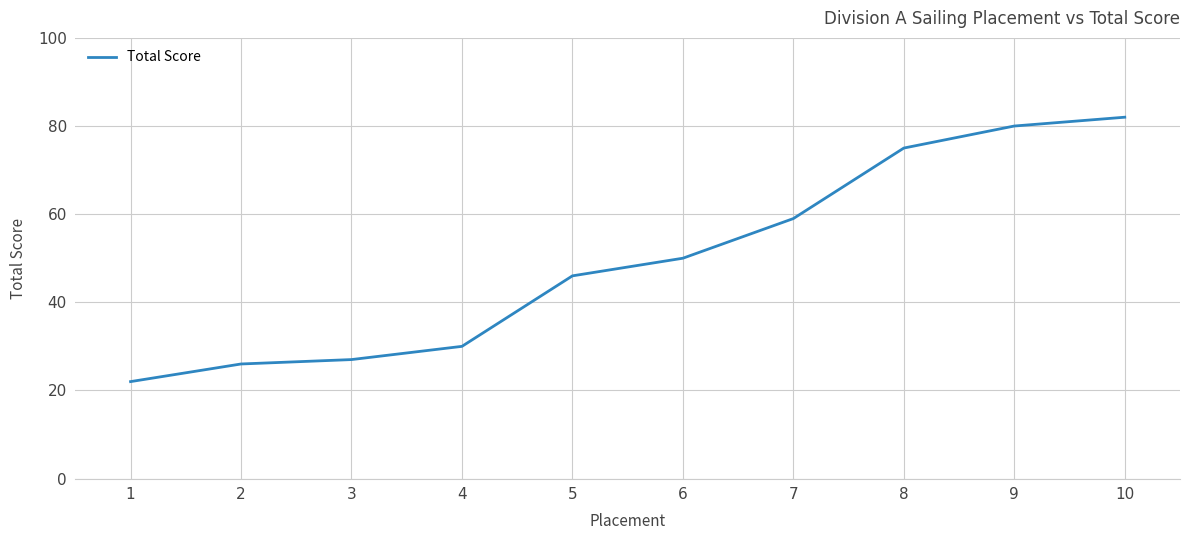

Read the value at 6.

50